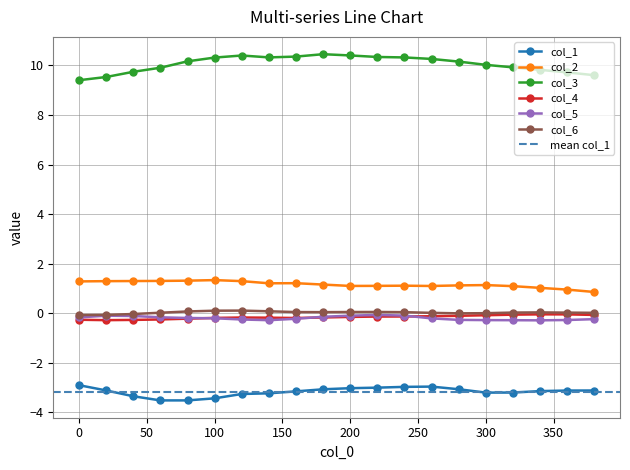

How many values in col_6 are below zero?

4